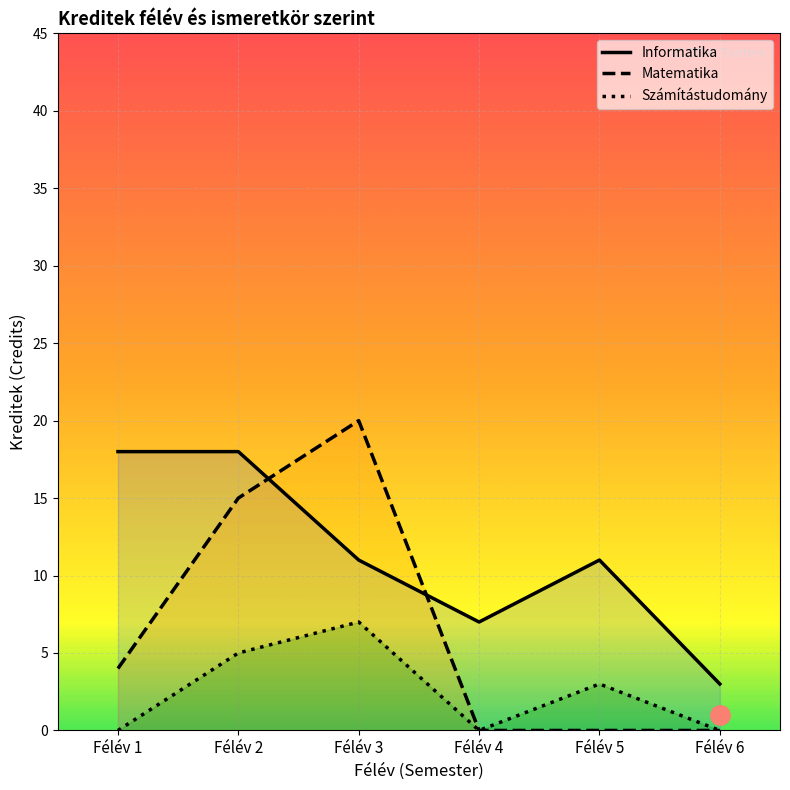

What is the value of the Informatika point at the 1st from the left?

18